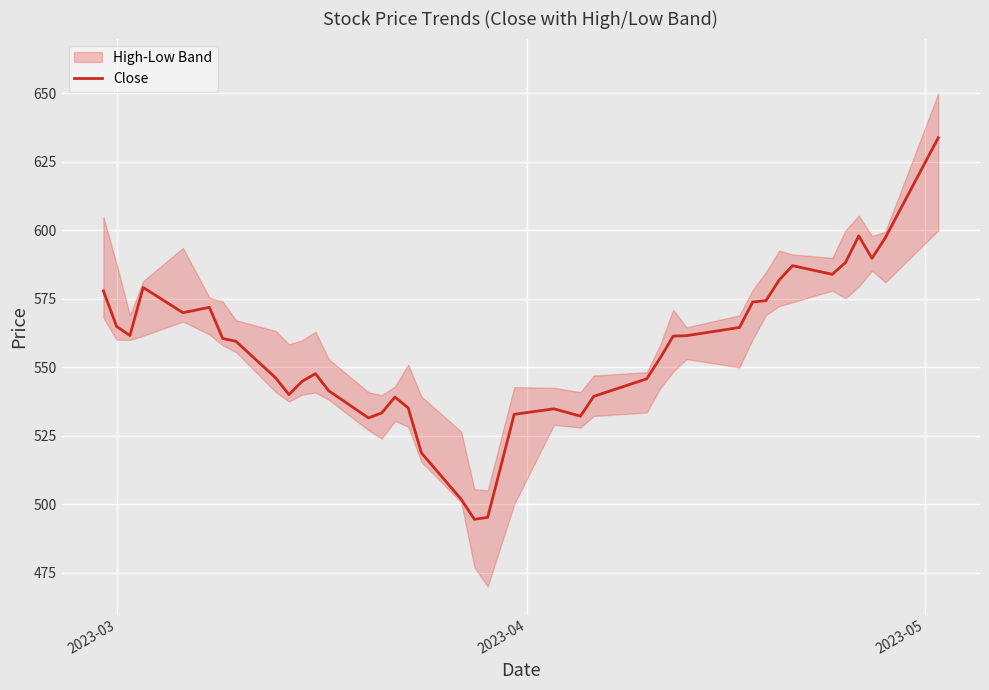

How many interior local peaks (higher than both neighbors) does the data have?

7